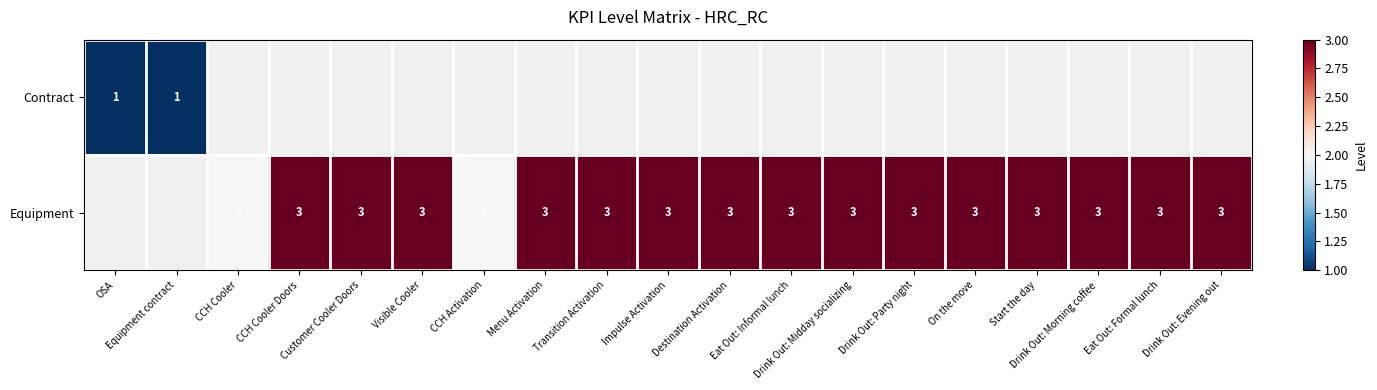

Which has a higher value, CCH Cooler or Drink Out: Party night?

Drink Out: Party night